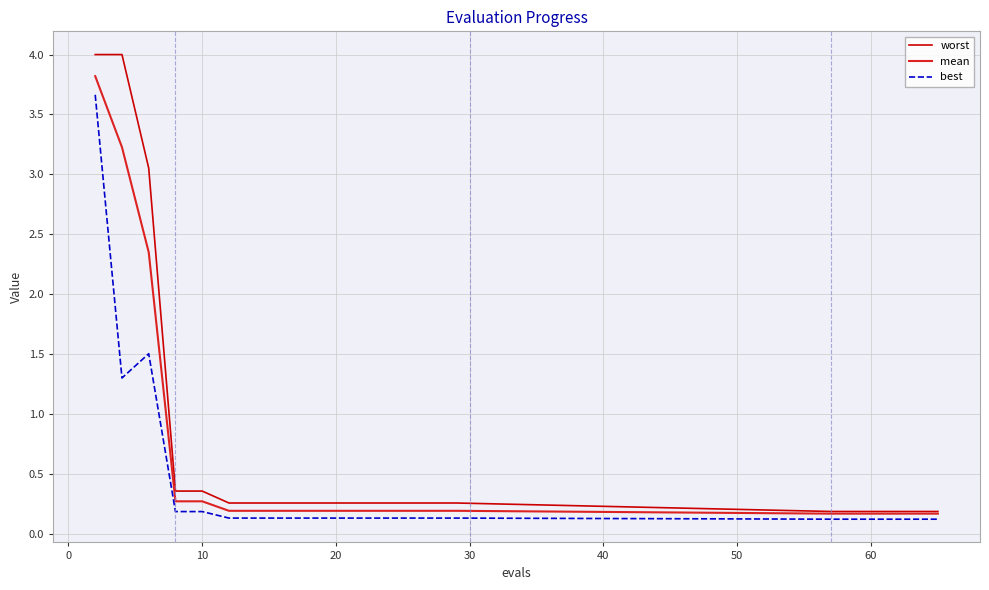

Which series has the widest spread of values?

worst